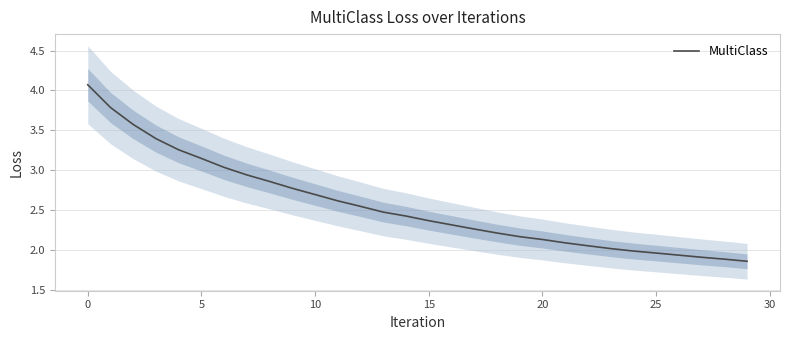

What is the maximum value shown in the chart?

4.1